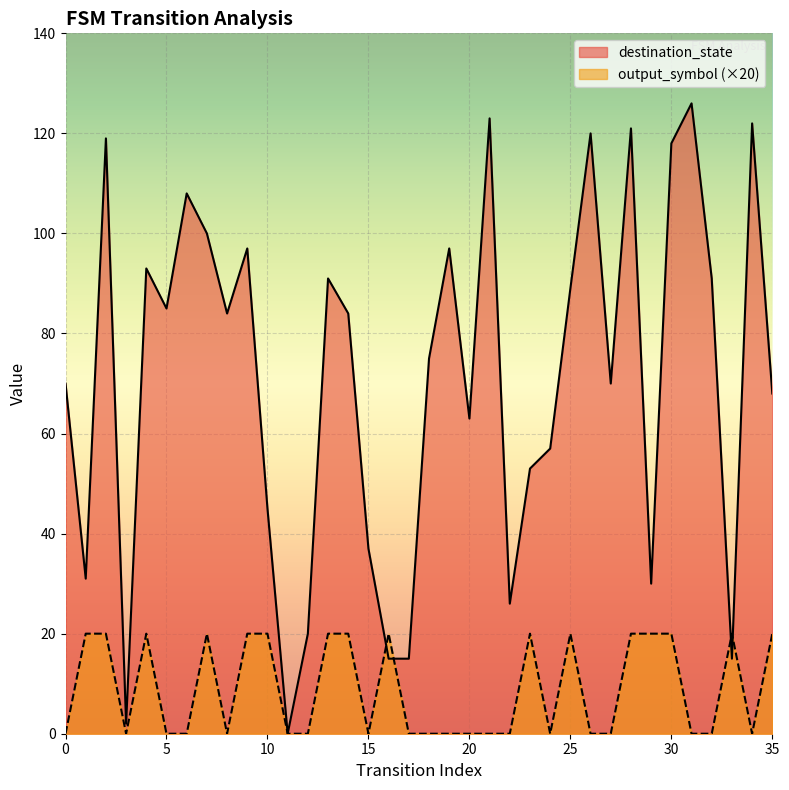

Is it true that output_symbol equals 0 at 6?

True